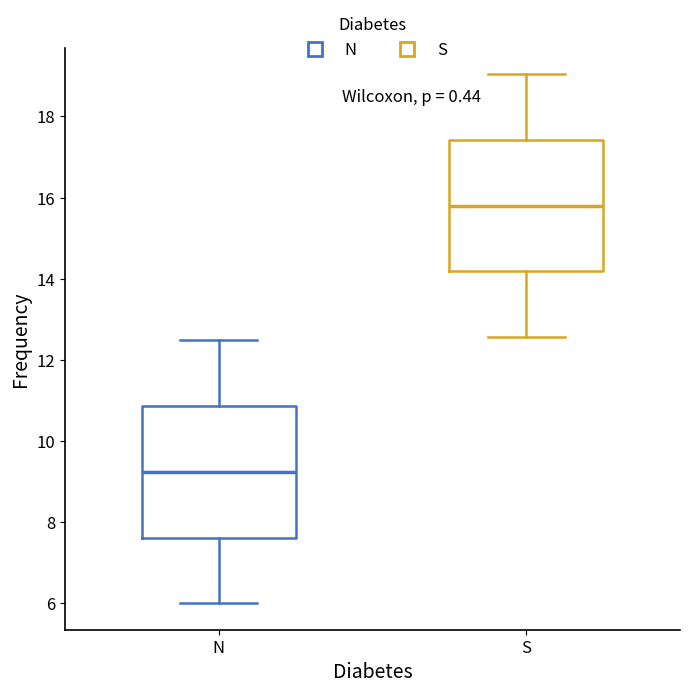

Reading left to right, transcribe this box plot: for each box, give where its median line is, the range the box spans, and where its two whiskers end, as read against the y-axis. The values are not printed on the chart, so give them approximately, as read against the axis.

N: median 9.2, box 7.6 to 10.8, whiskers 6.0 to 12.4
S: median 15.8, box 14.2 to 17.4, whiskers 12.6 to 19.0